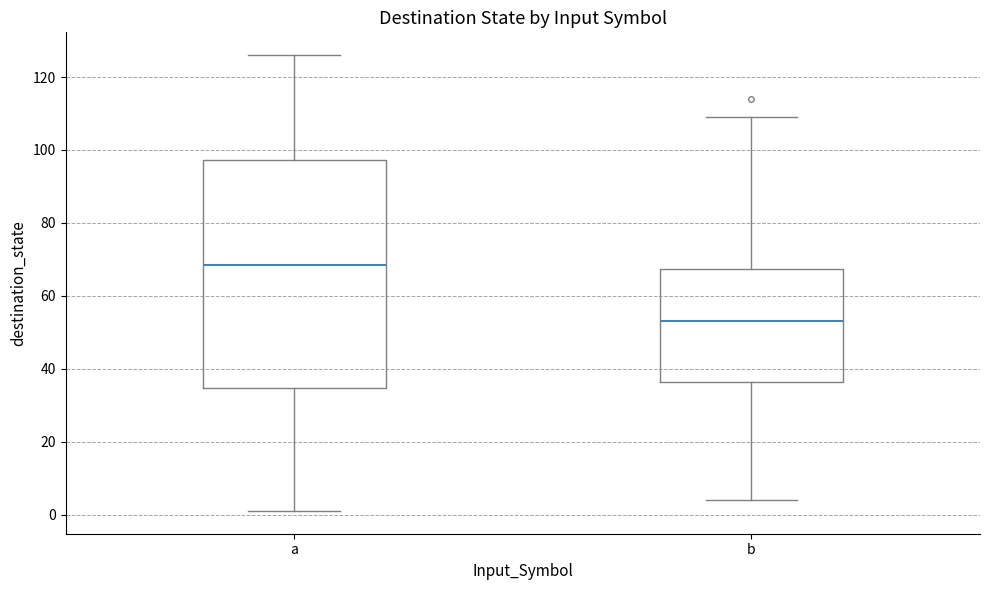

Which box has the highest median line?

a